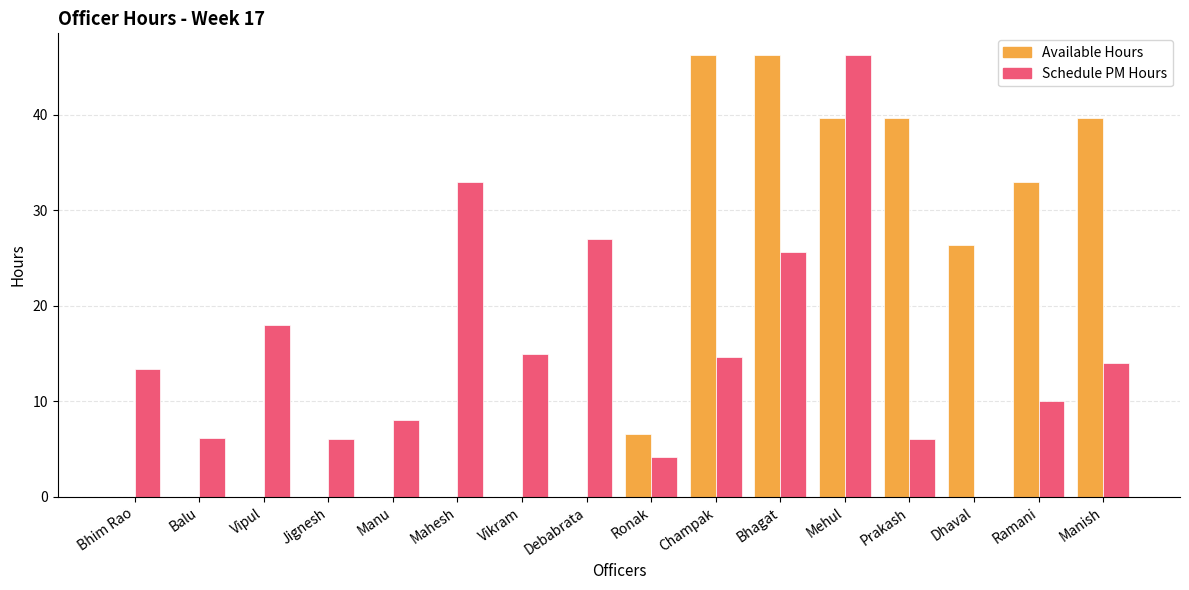

Are the bars horizontal?

No